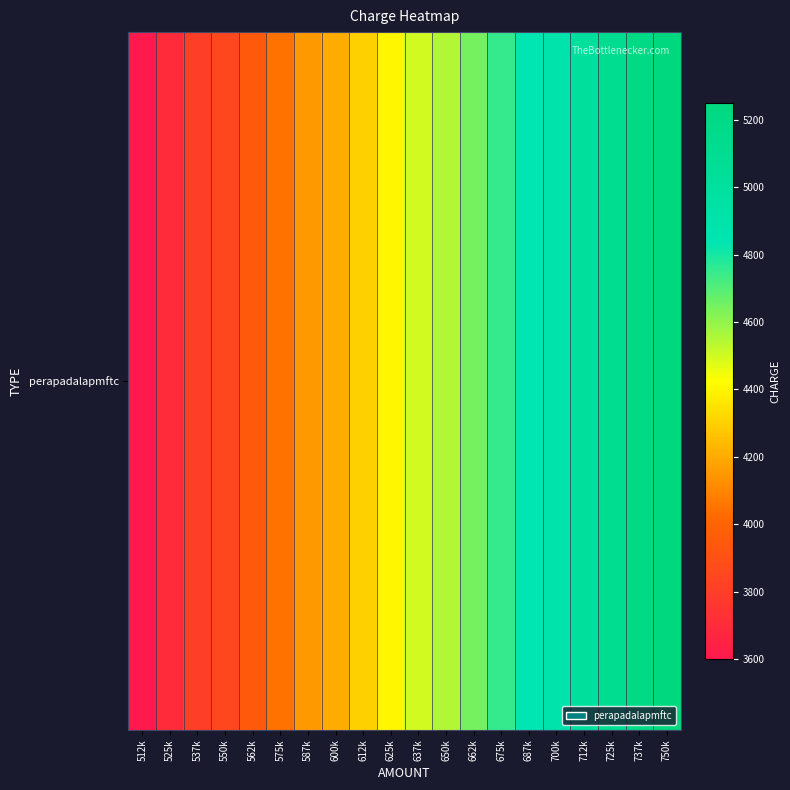

At which category does the chart reach its minimum across all series?

512k